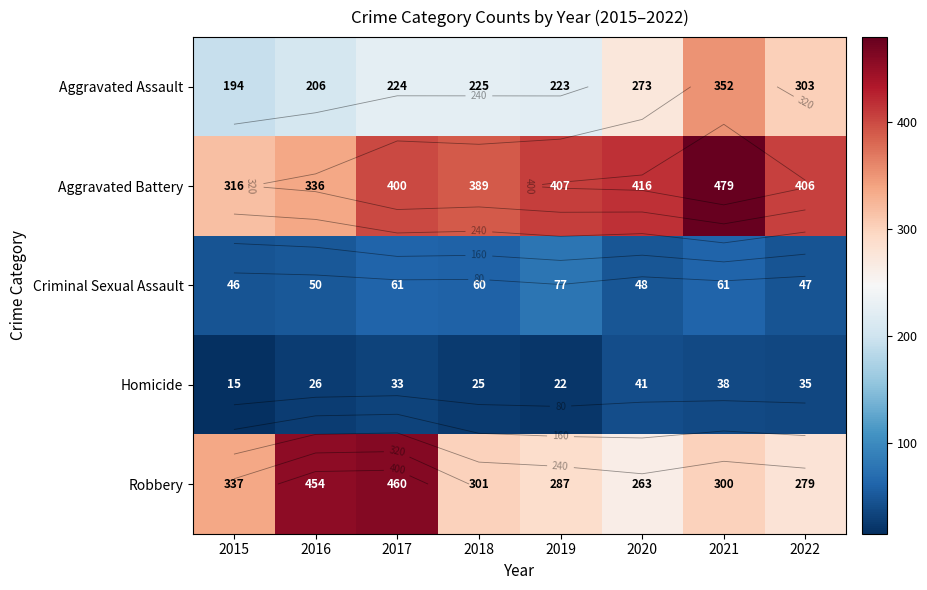

Rank the categories by Criminal Sexual Assault value from lowest to highest.

2015, 2022, 2020, 2016, 2018, 2017, 2021, 2019